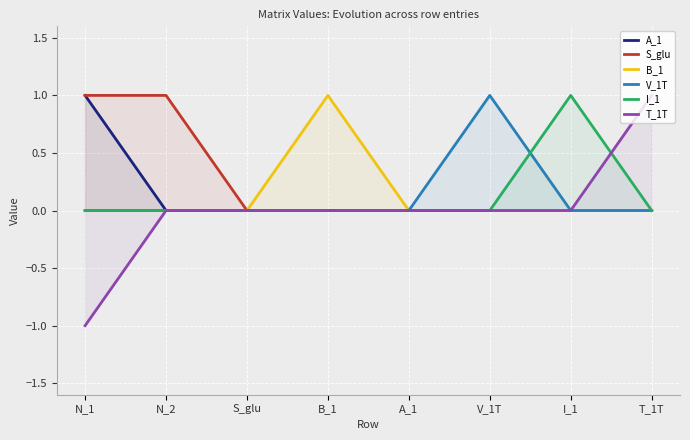

Count the number of data series in this chart.

6